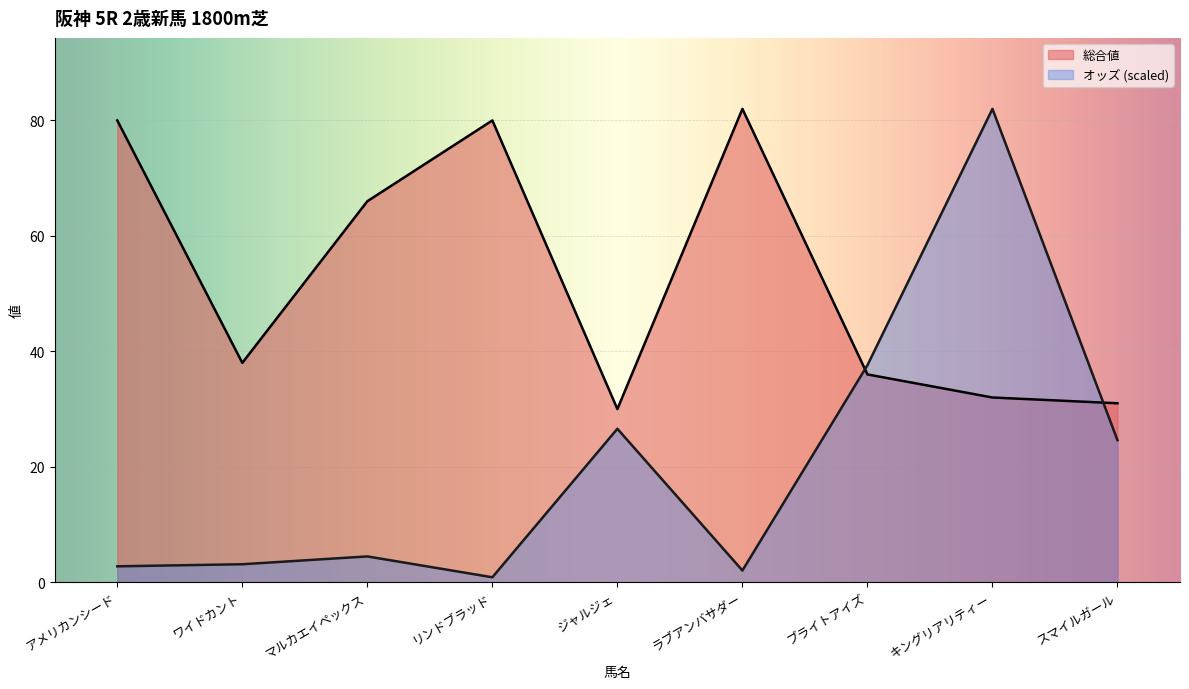

How many lines are shown in the chart?

2